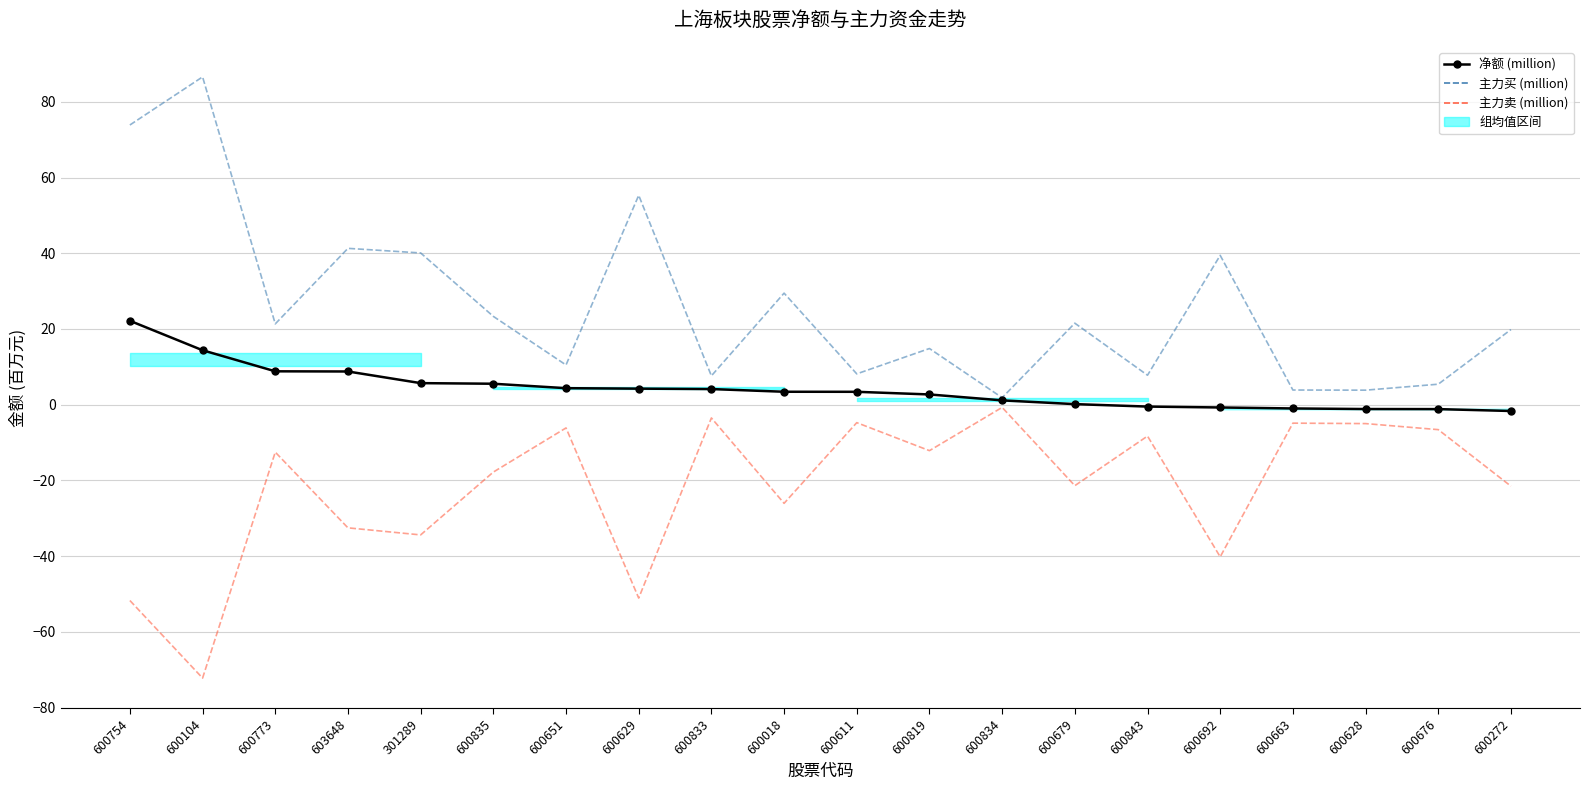

At which label does 主力买 (million) first exceed 21?

600754